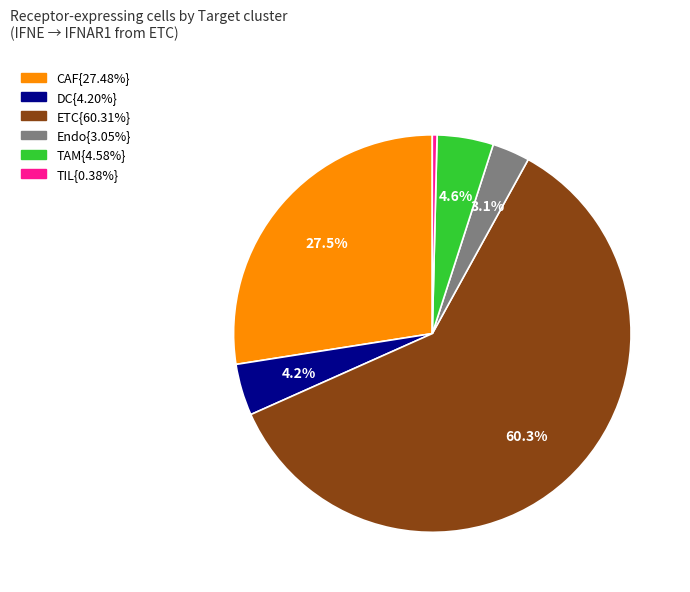

How many segments does this pie chart have?

6